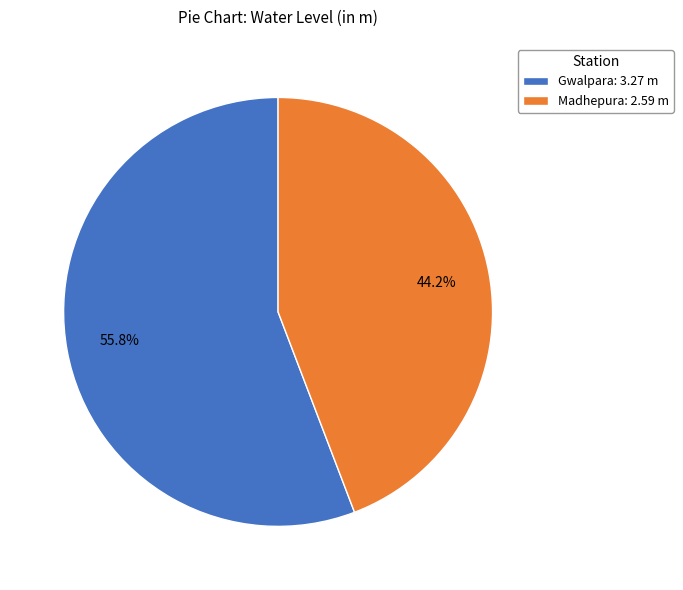

What is the smallest slice in the pie chart?

Madhepura